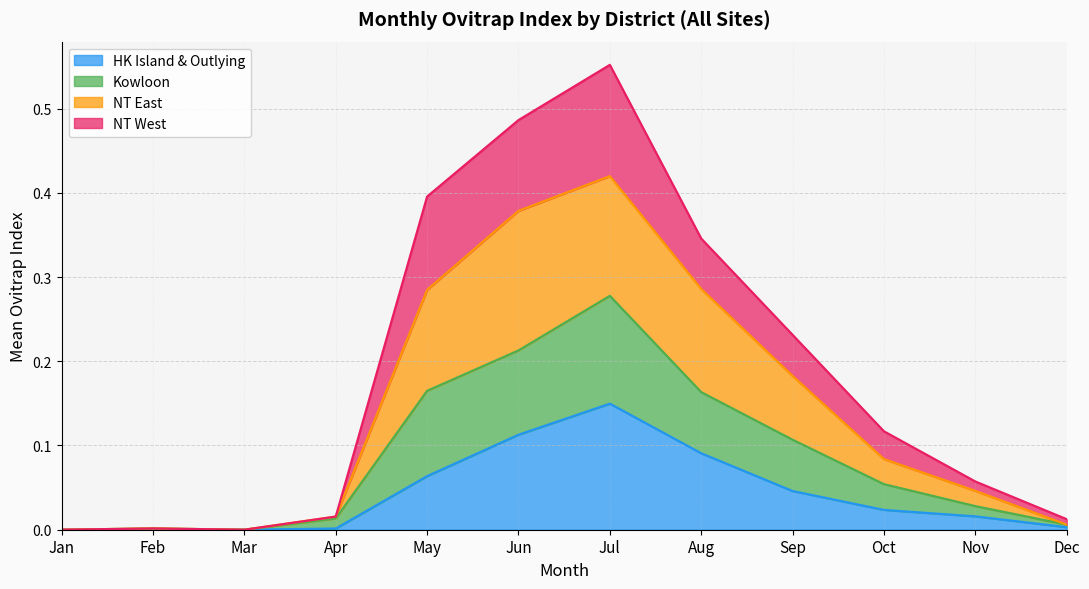

At which category is the sum across all series the highest?

Jul